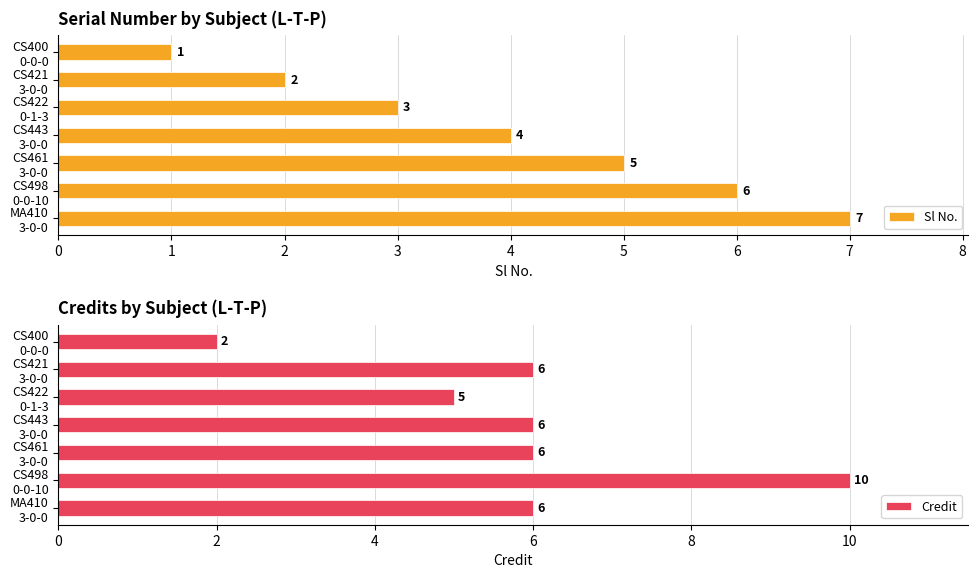

How many Credit values are between 5 and 6?

5